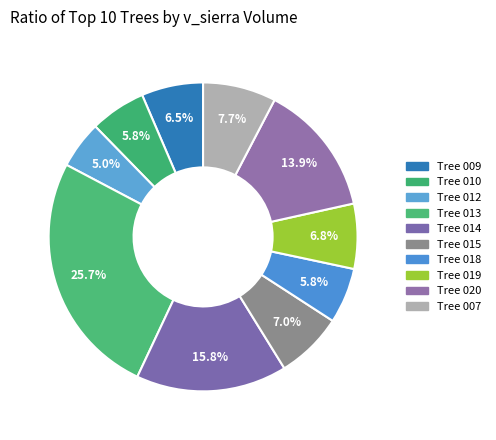

Count the number of slices in the pie.

10